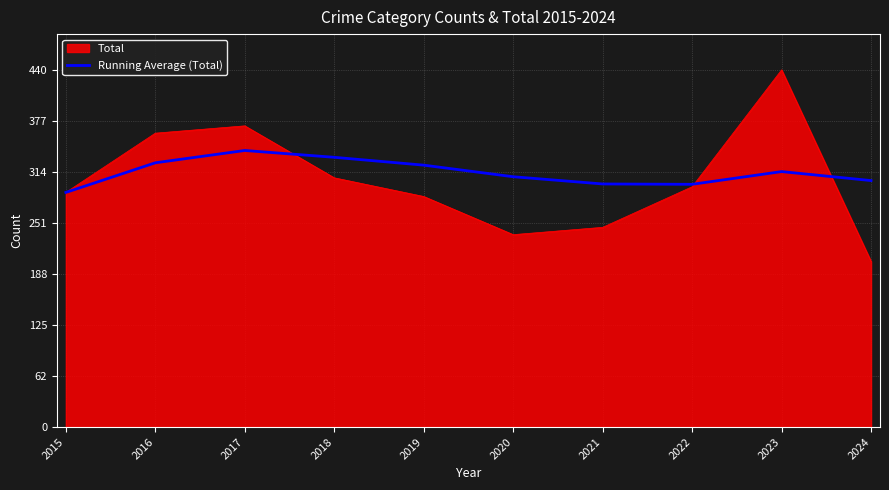

What is the spread (max minus min) of values at 2024?

99.6